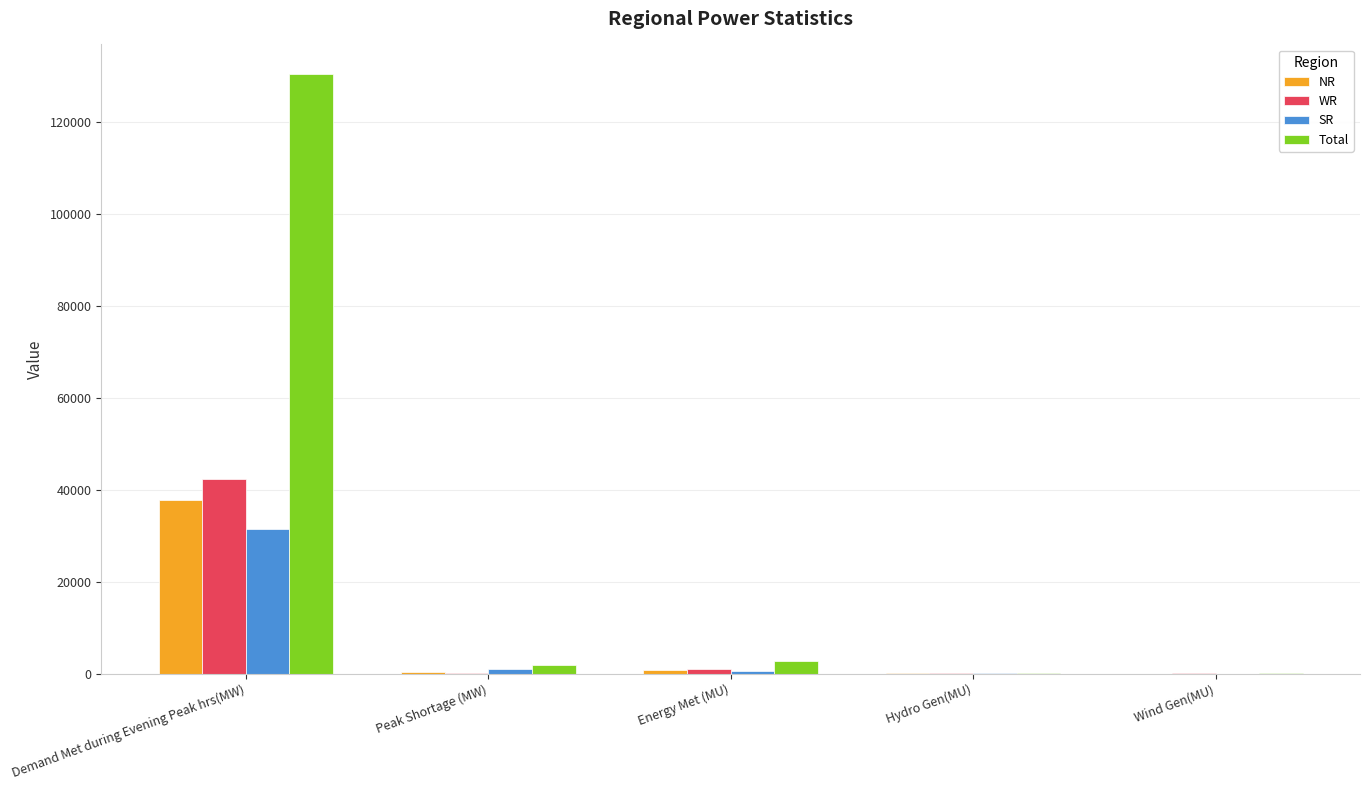

How many groups of bars are there?

5